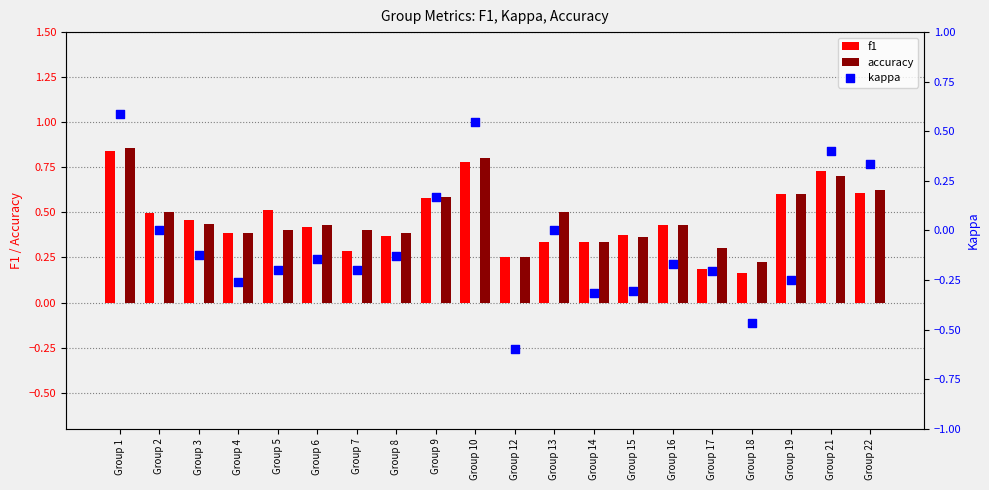

At which category is the sum across all series the highest?

Group 1